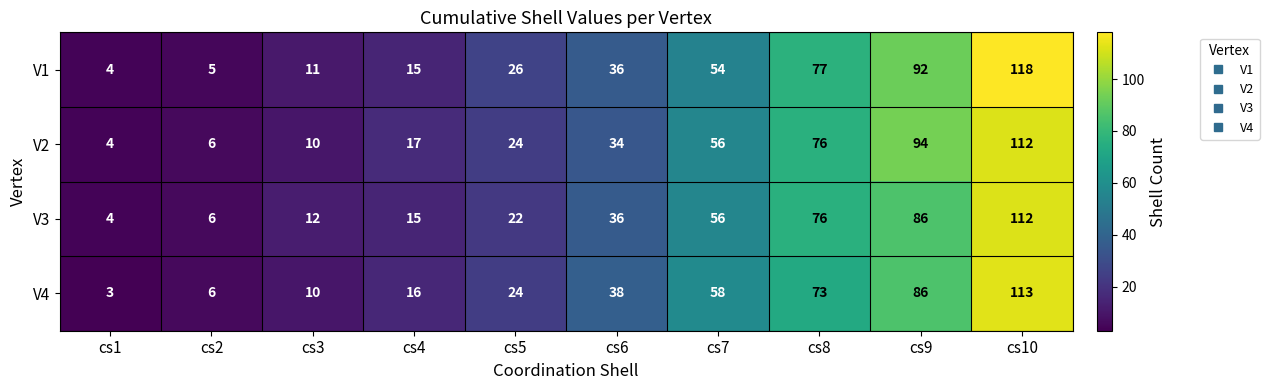

Between cs2 and cs7, which series saw the biggest shift?

V4